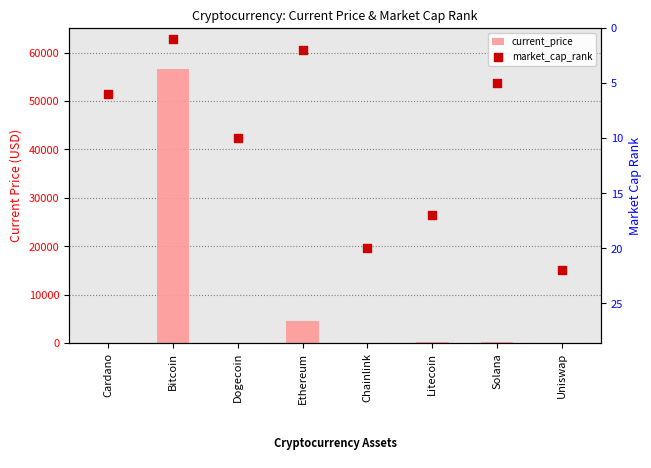

What are all the series names shown in the legend?

current_price, market_cap_rank